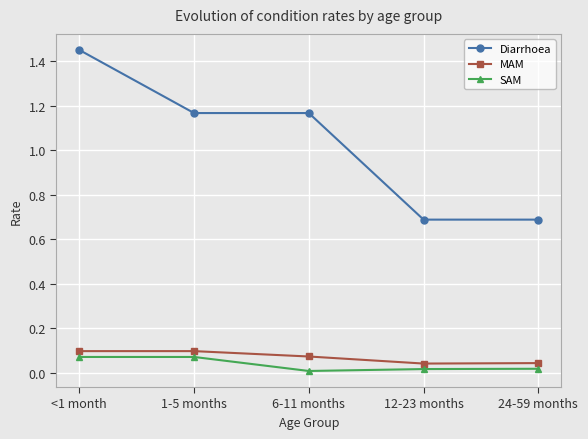

At which category does the chart reach its peak across all series?

<1 month